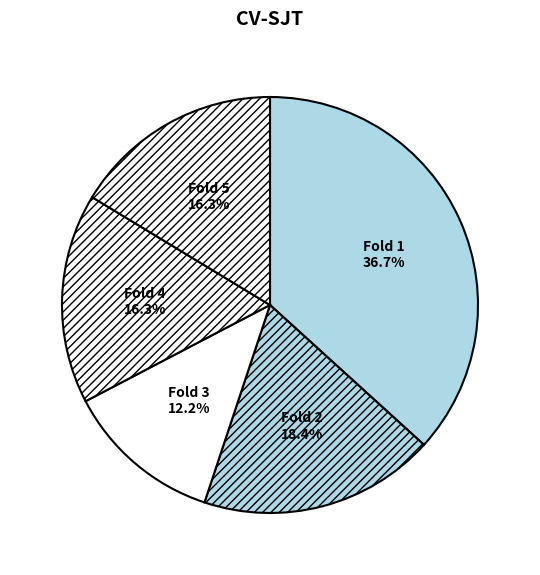

Which slice is the smallest?

Fold 3